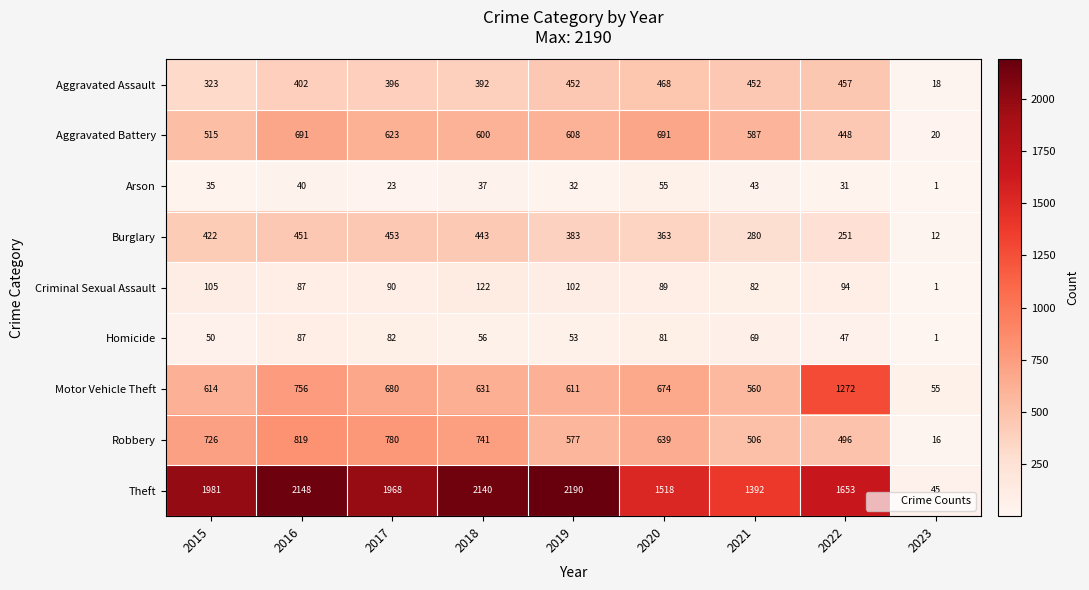

The Motor Vehicle Theft series shows 674 at 2020. True or false?

True